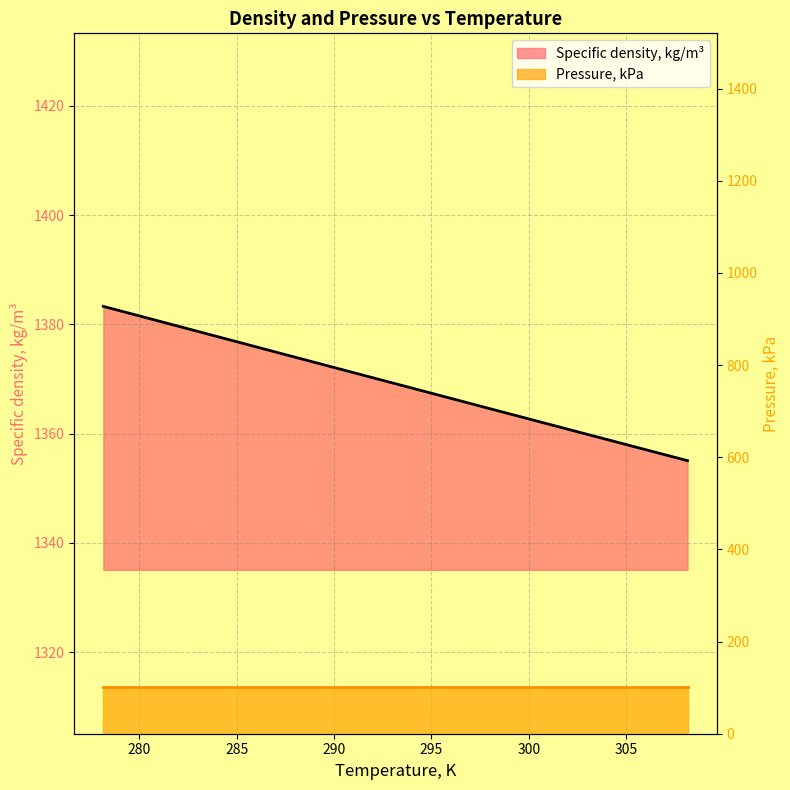

What is the value of the 1st point from the left?

1383.3